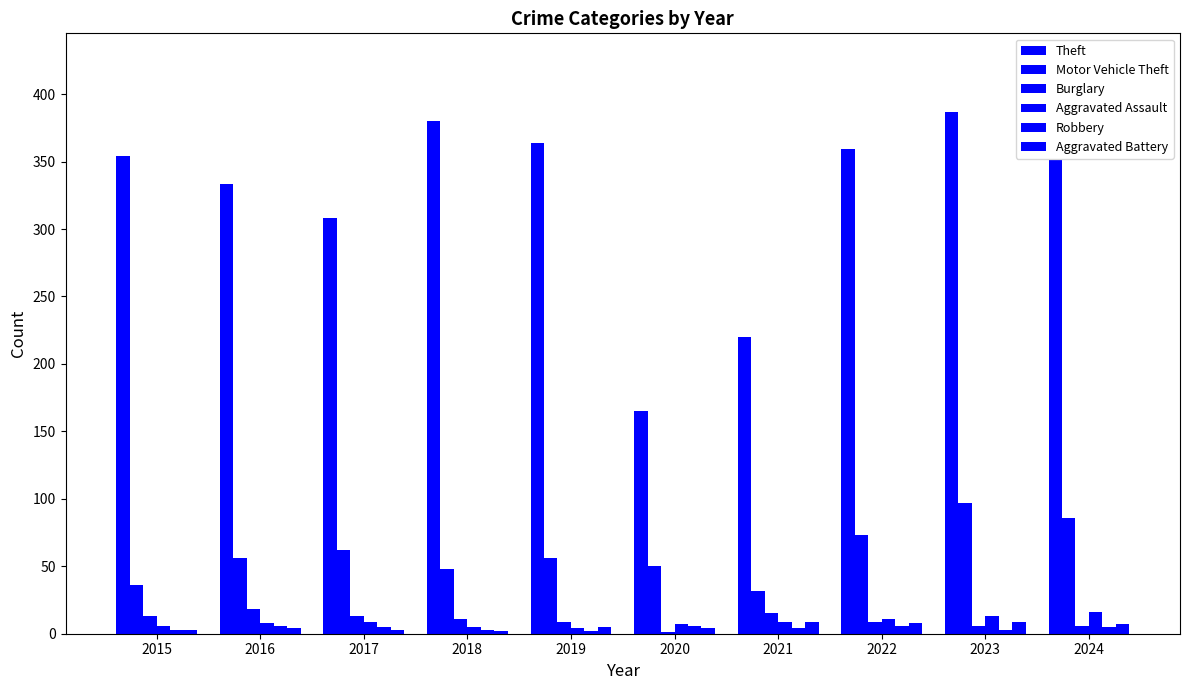

Between 2020 and 2017, which is larger?

2017